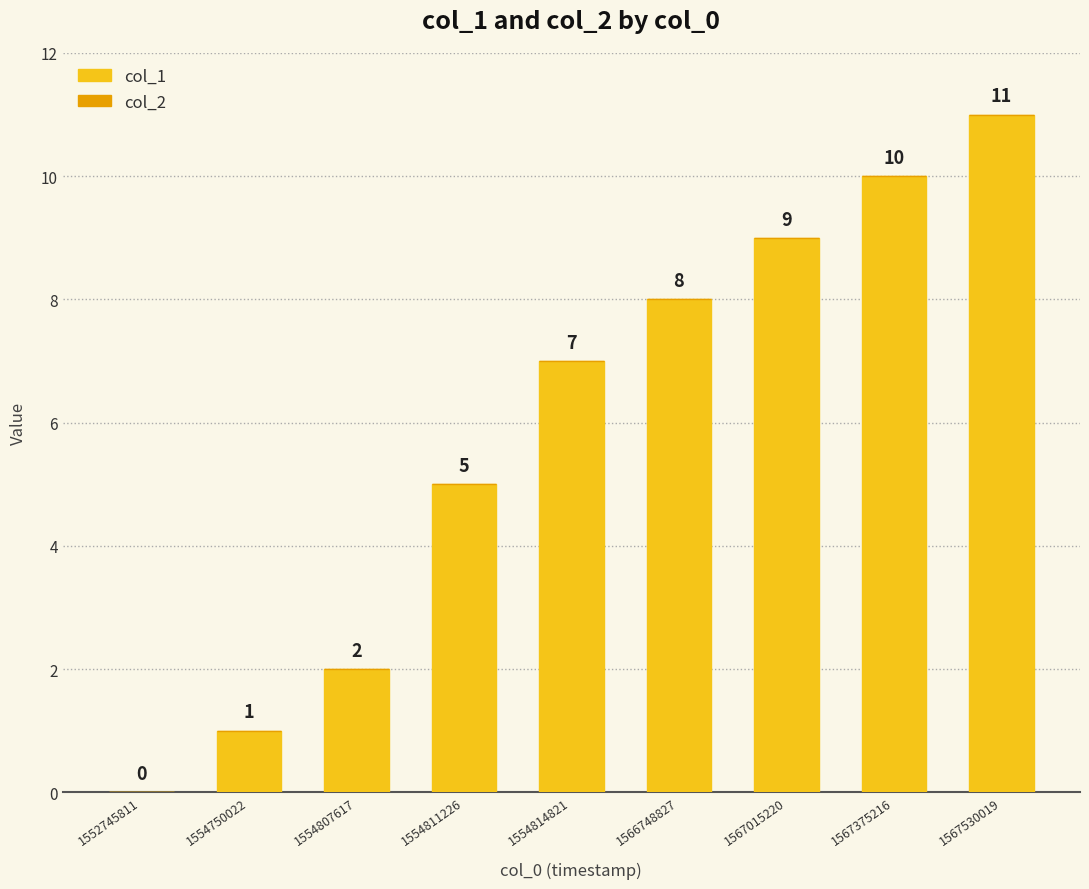

What is the sum of all values?

53